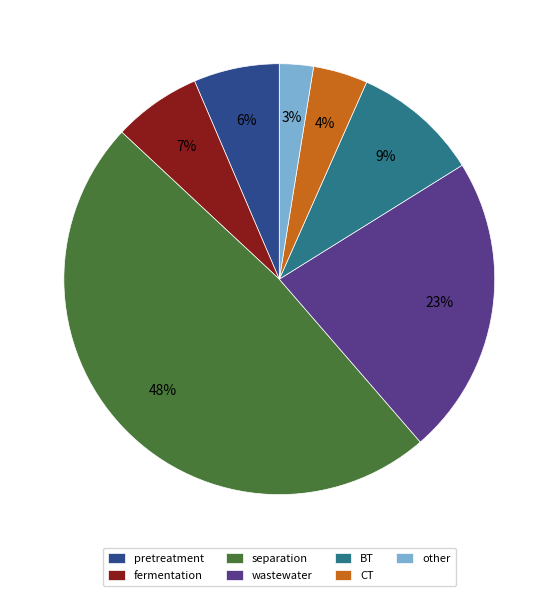

Which category has the smallest portion of the pie?

other